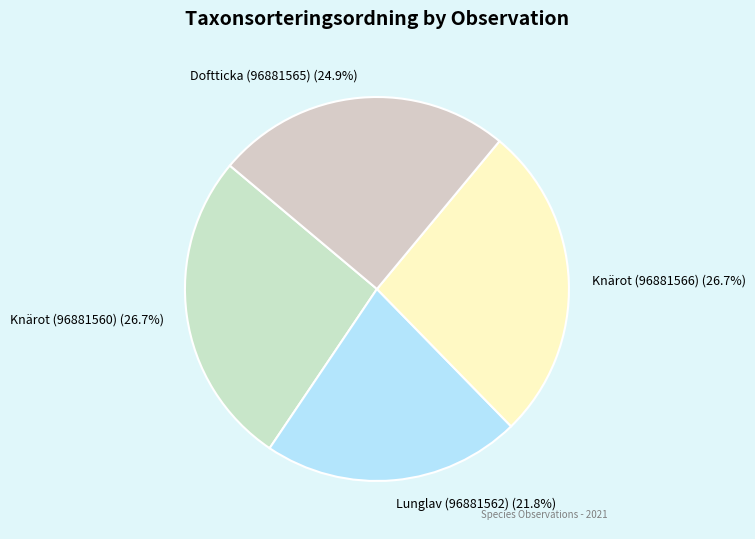

How many segments does this pie chart have?

4